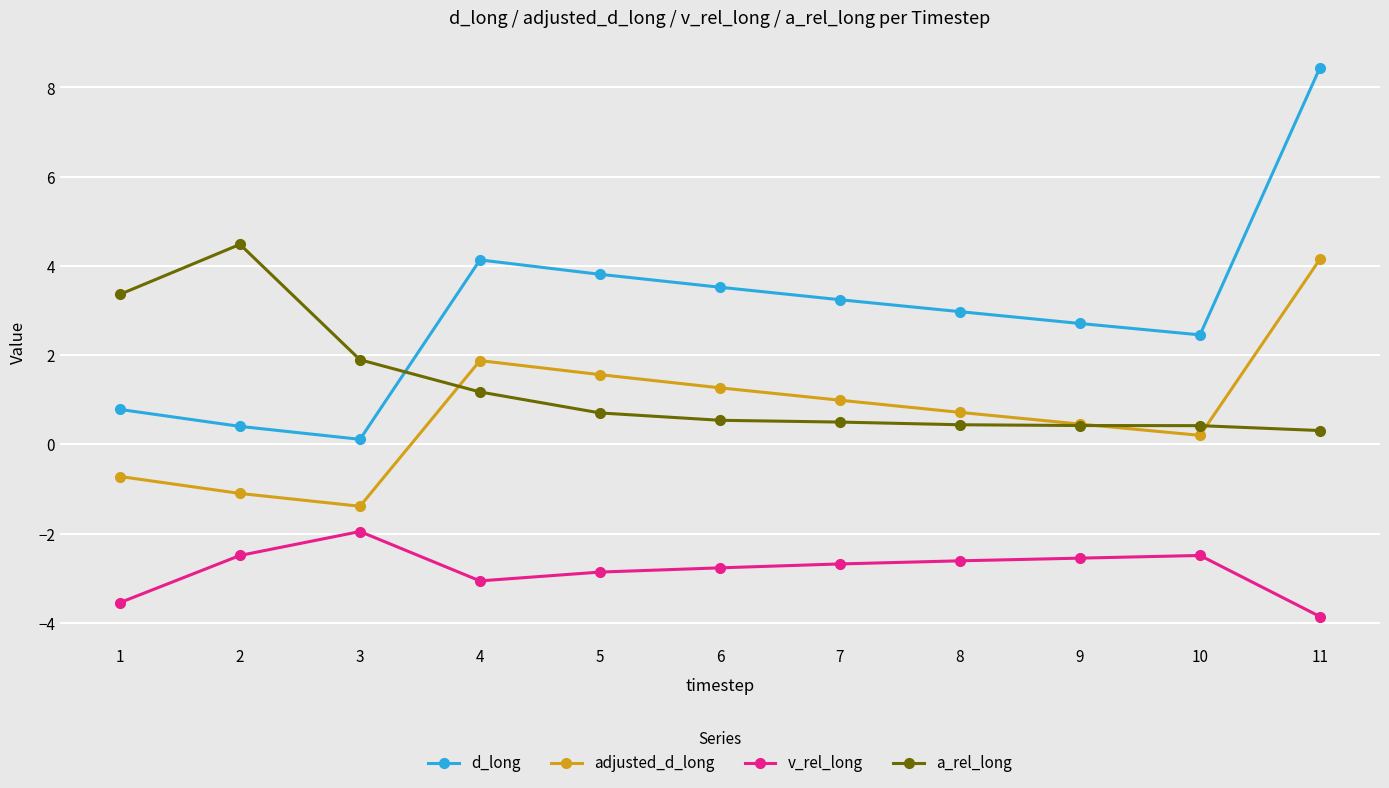

What is the value of the d_long point at the 7th from the left?

3.2